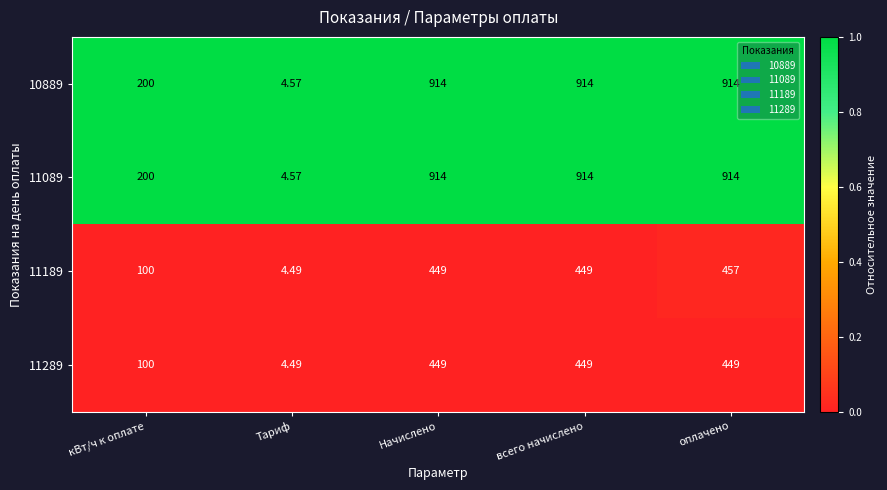

At which label does 11189 reach its minimum?

Тариф